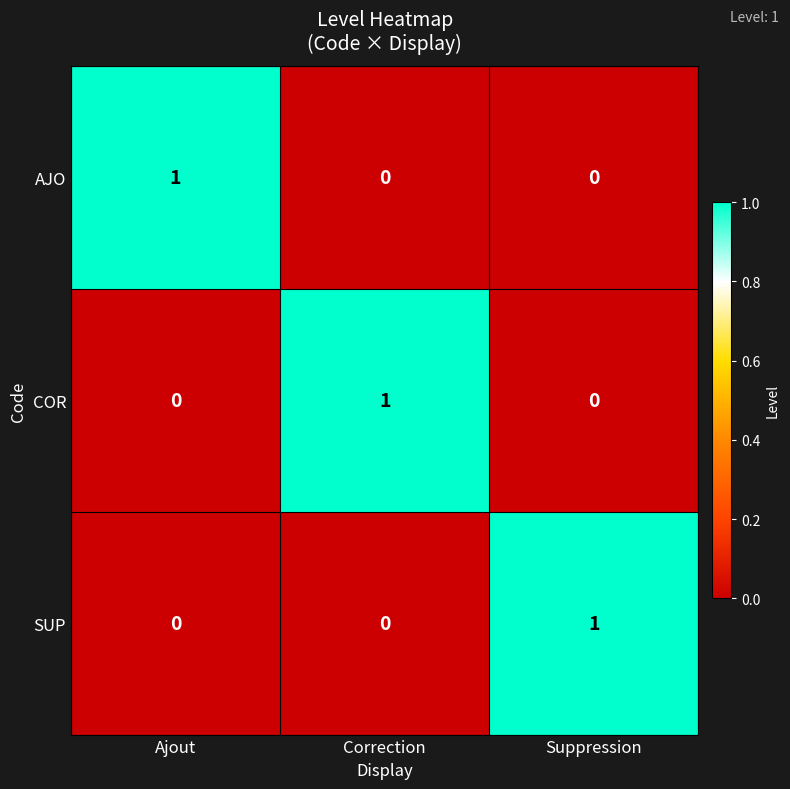

The COR series shows 0 at Suppression. True or false?

True